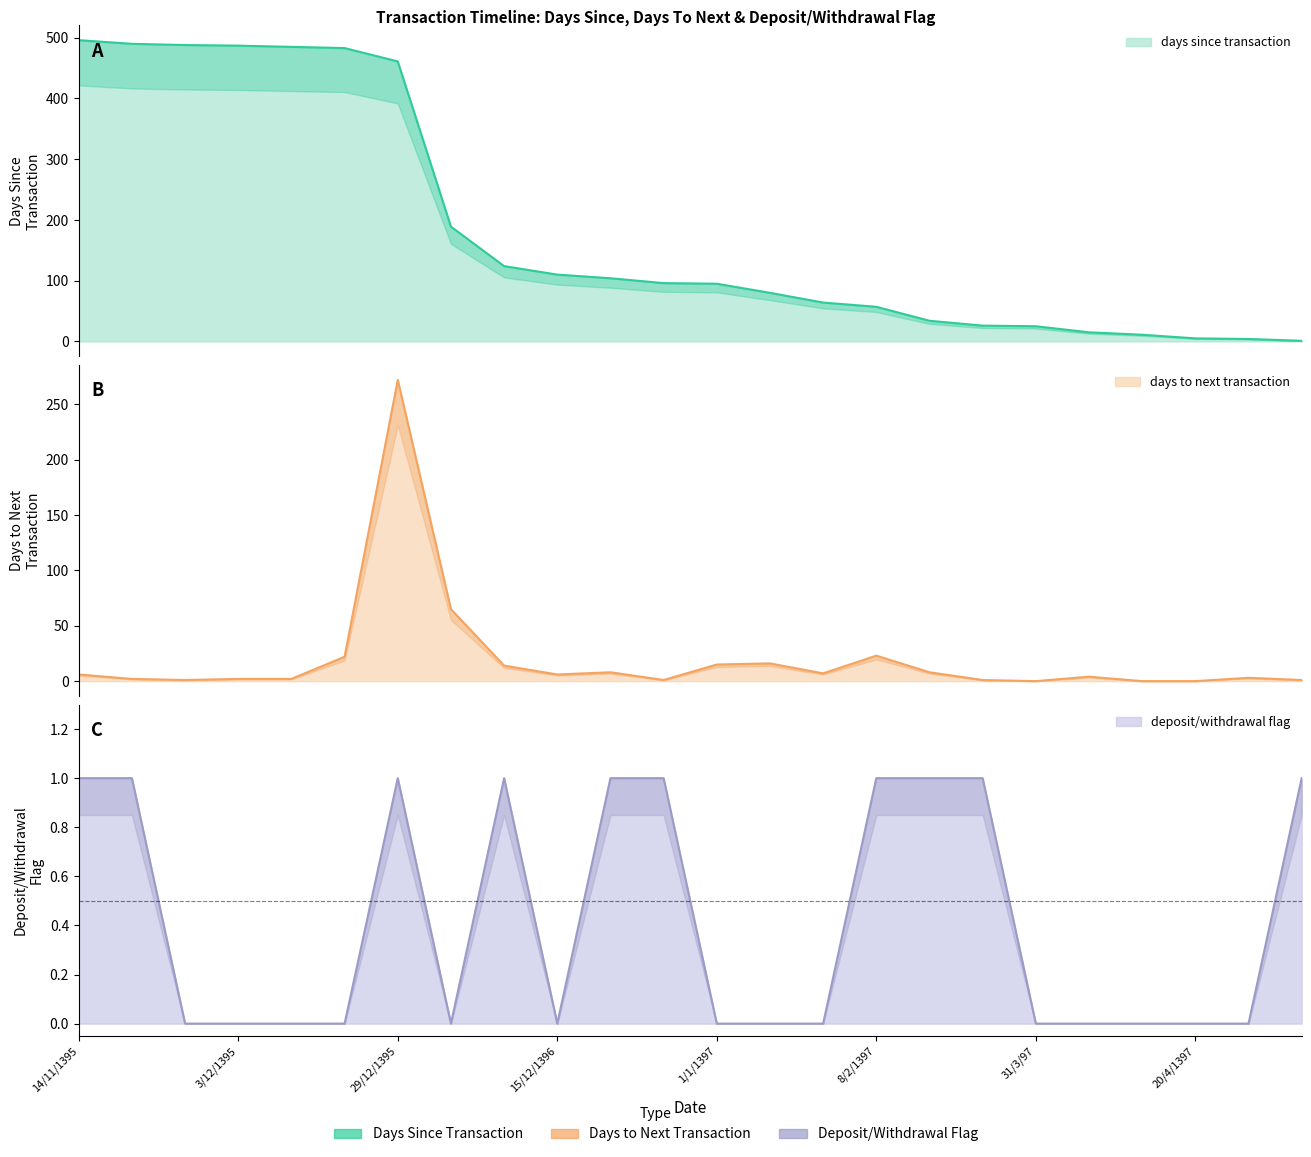

The deposit_withdrawal_flag series shows 1 at 8/2/1397. True or false?

True